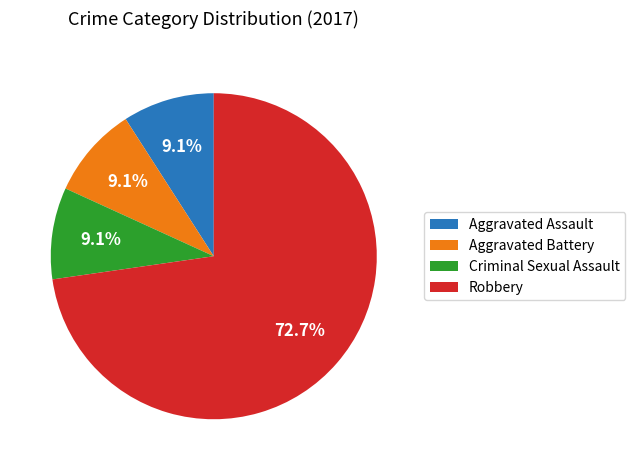

Count the number of slices in the pie.

4